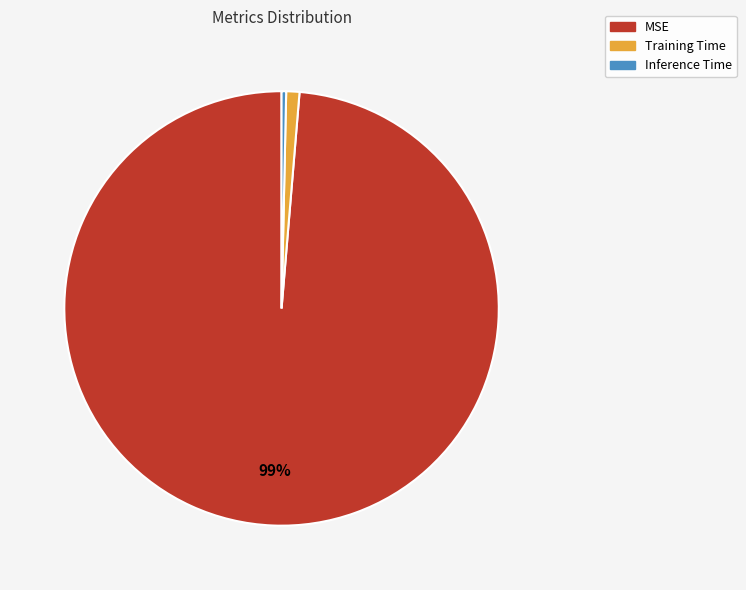

True or false: Inference Time accounts for 6% of the total.

False